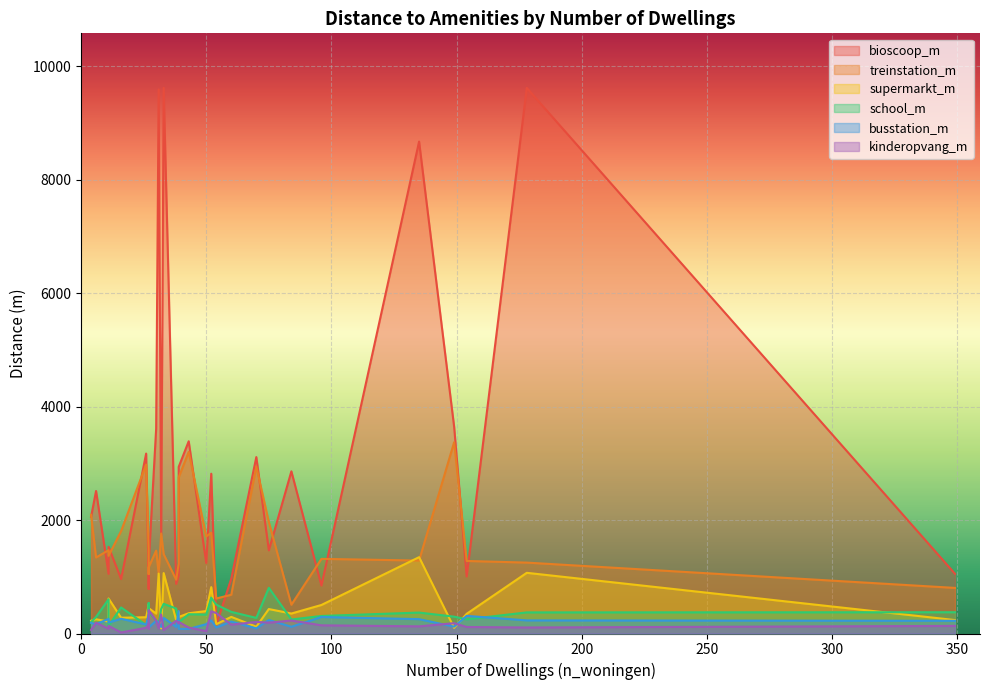

What is the difference between the maximum and minimum values in the school_m series?

671